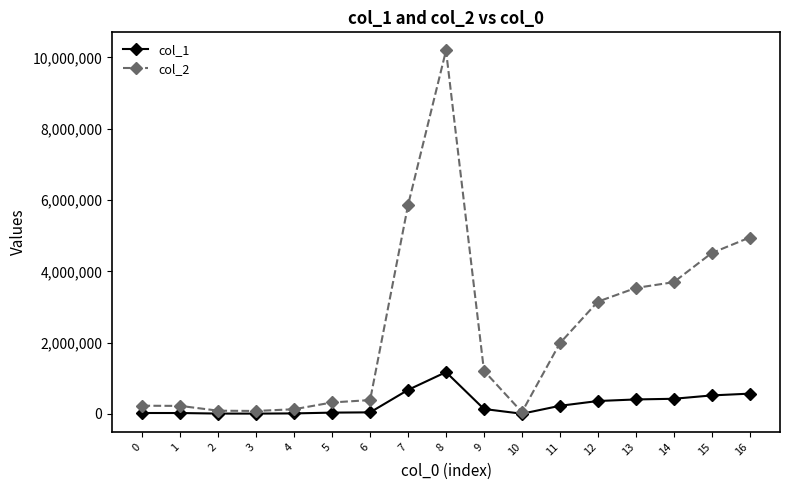

At which category is the sum across all series the highest?

8